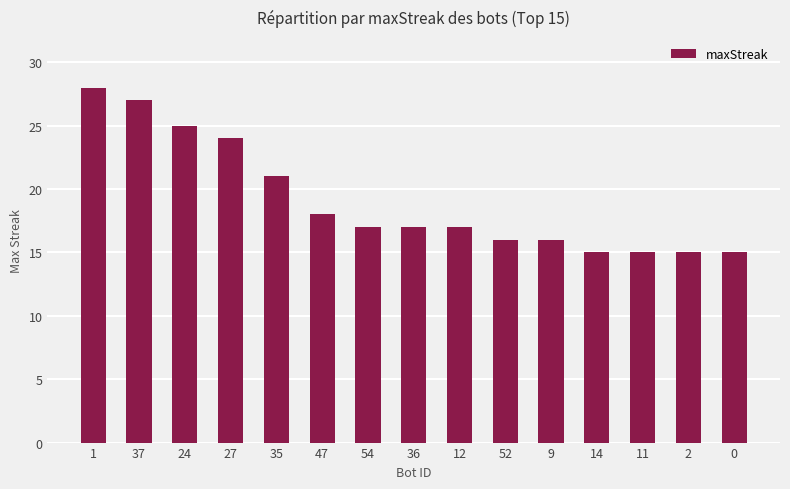

Are the bars horizontal?

No